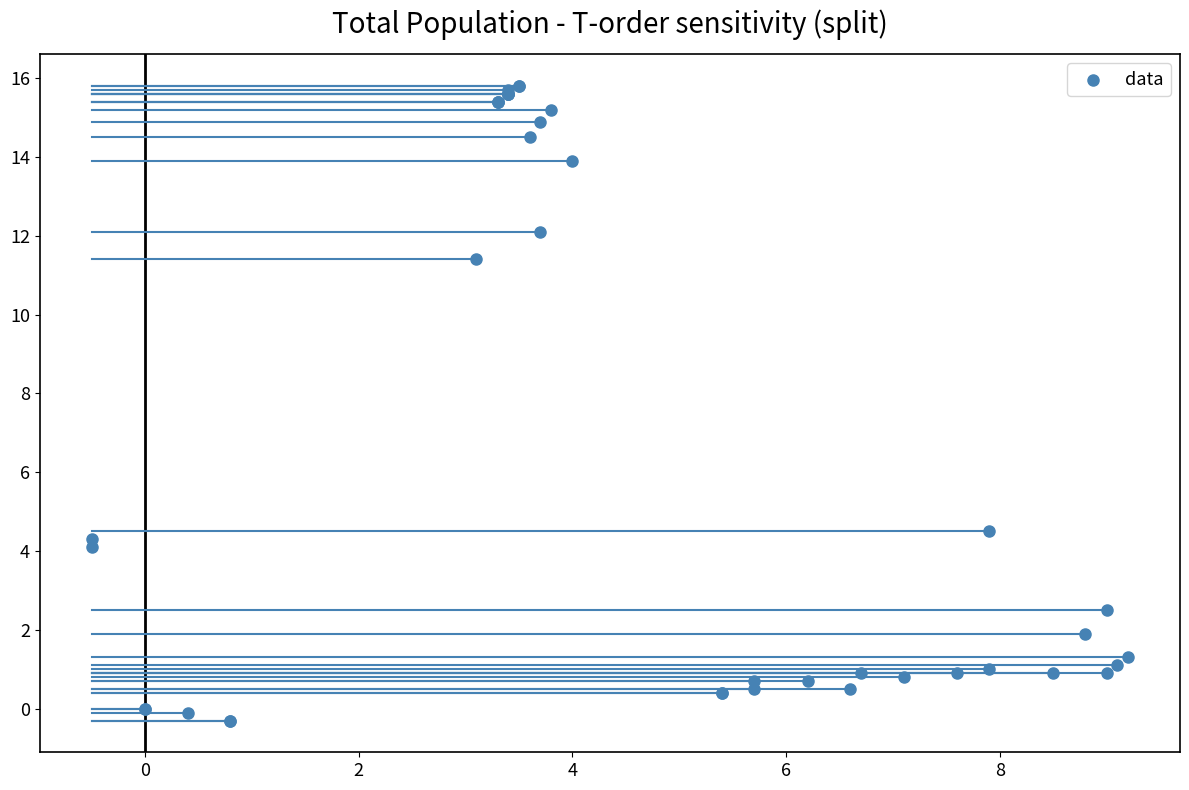

What Y value in the scatter plot is closest to 7?

4.5